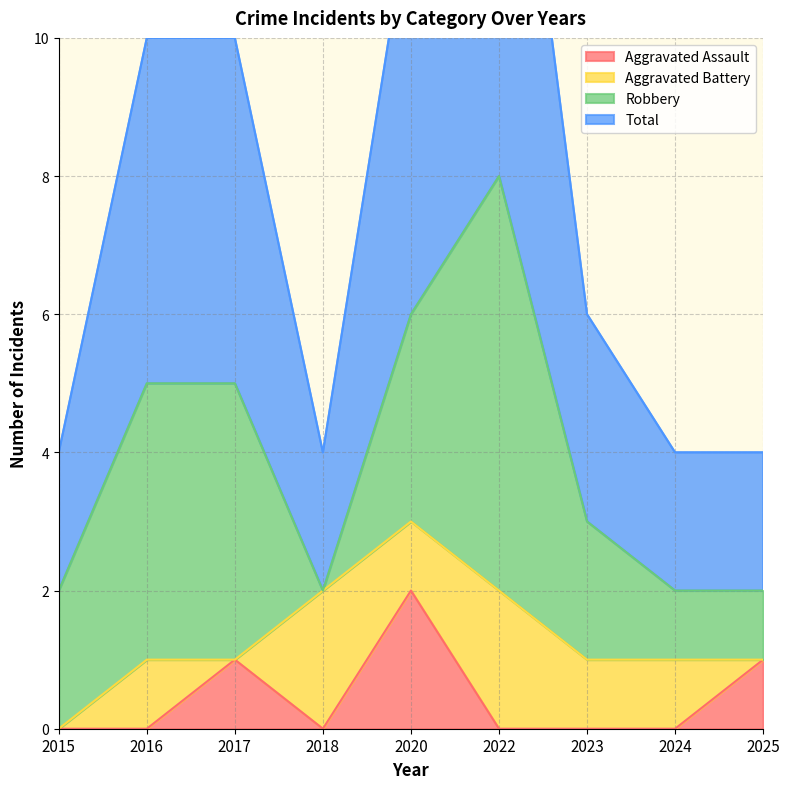

The Aggravated Assault series shows 0 at 2024. True or false?

True